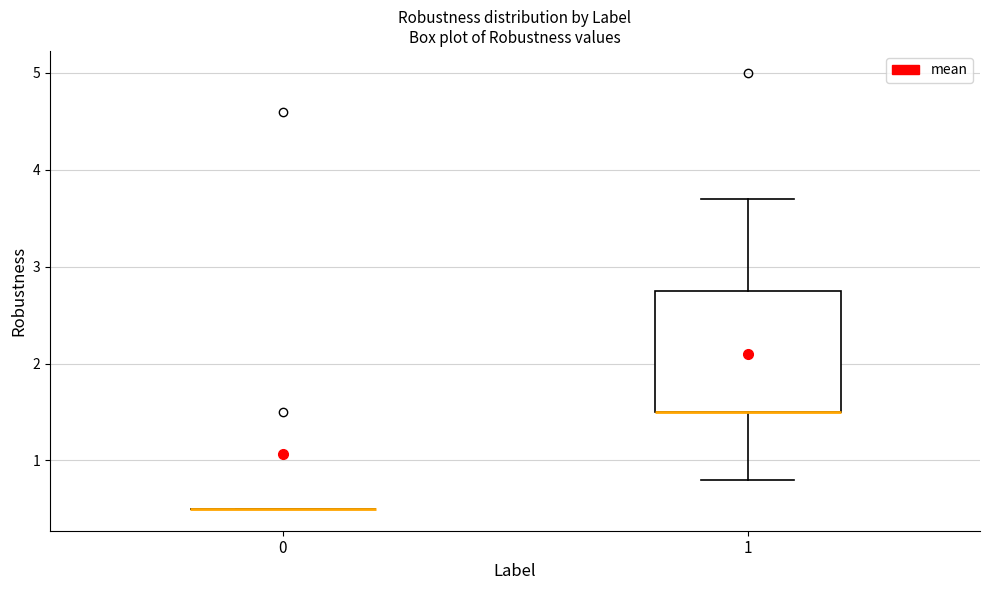

Where is the upper edge of the box at x = 1 on the y-axis? The values are not printed on the chart, so give them approximately, as read against the axis.

2.8